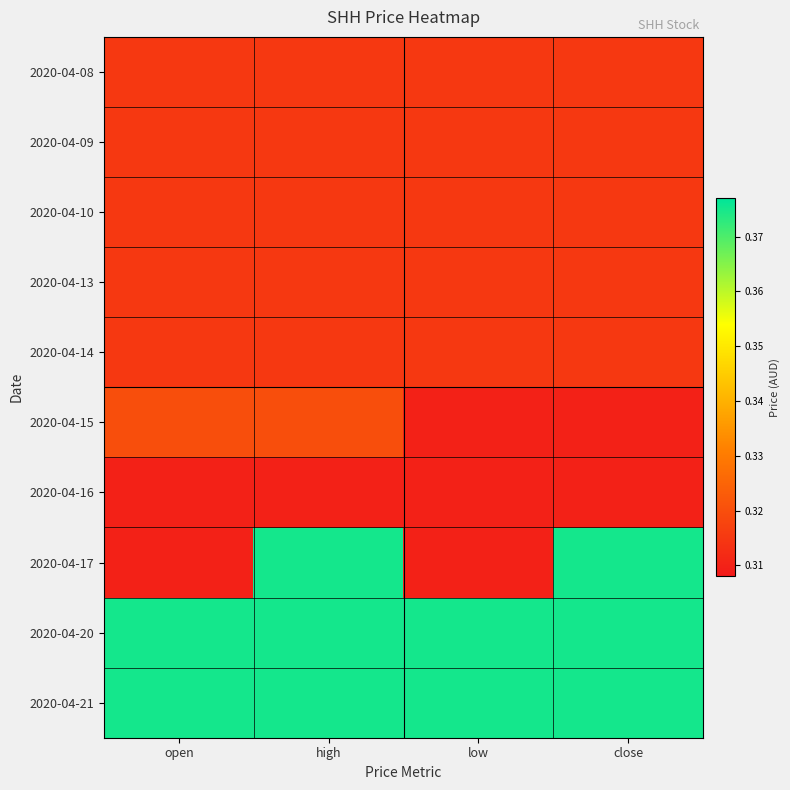

What is the spread (max minus min) of values at open?

0.1